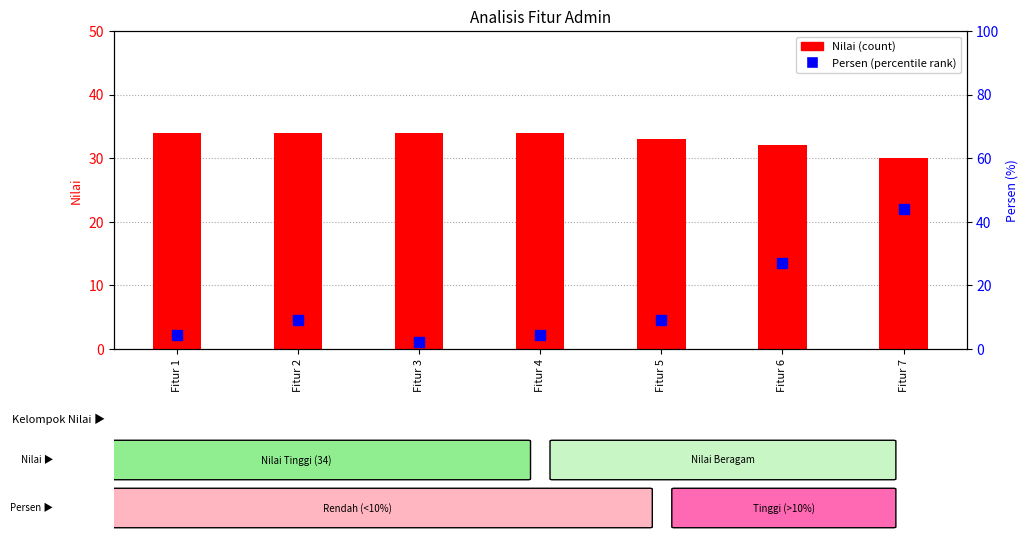

Is the value of Nilai (count) at Fitur 5 greater than the value of Persen (percentile rank) at Fitur 3?

Yes